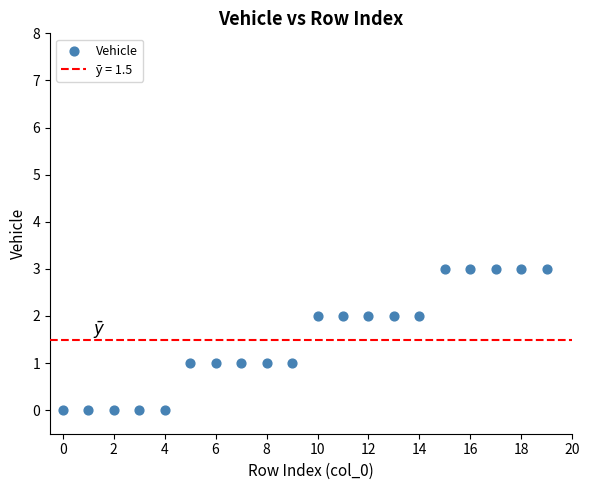

What is the range of Y values (max minus min)?

3